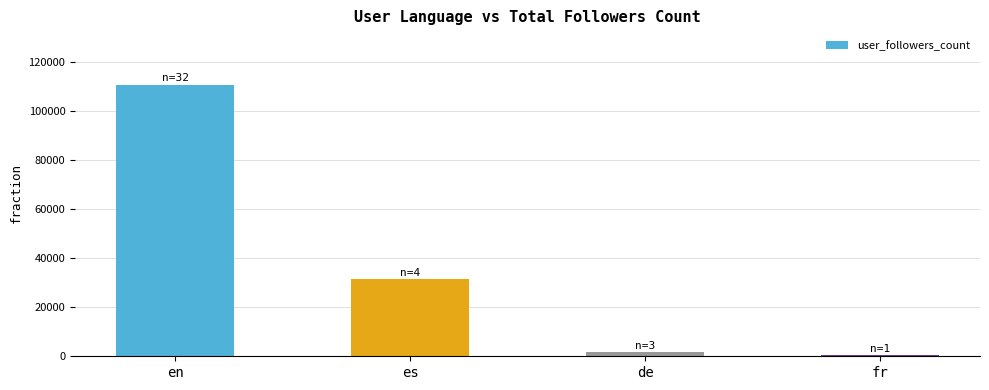

Count the number of data series in this chart.

1